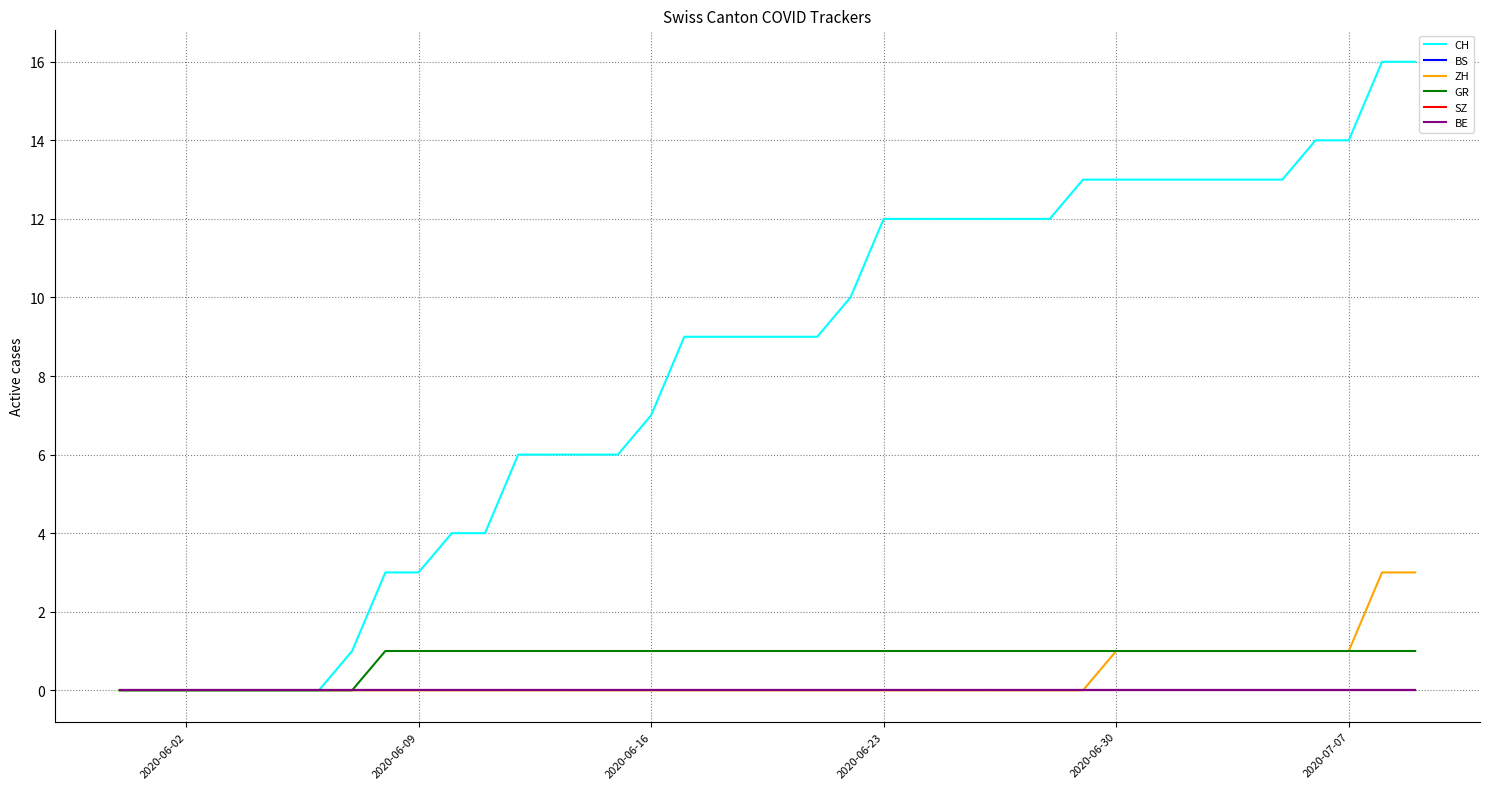

Does the chart display data point markers on the line(s)?

No